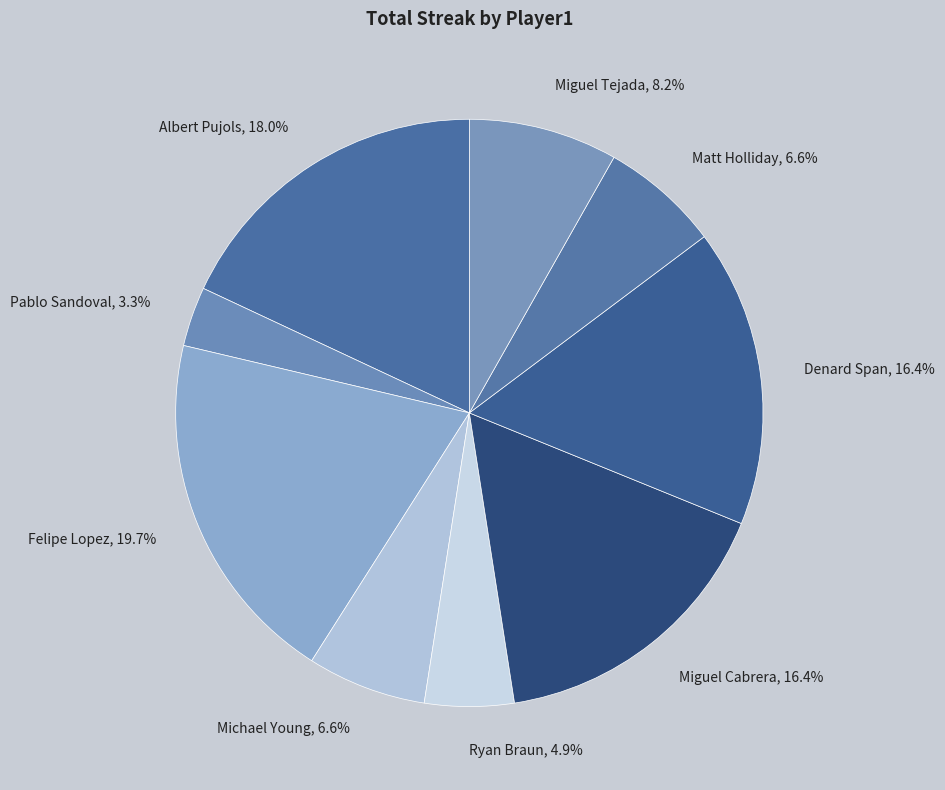

To the nearest percent, what is the difference between the largest and smallest slice percentages?

16%